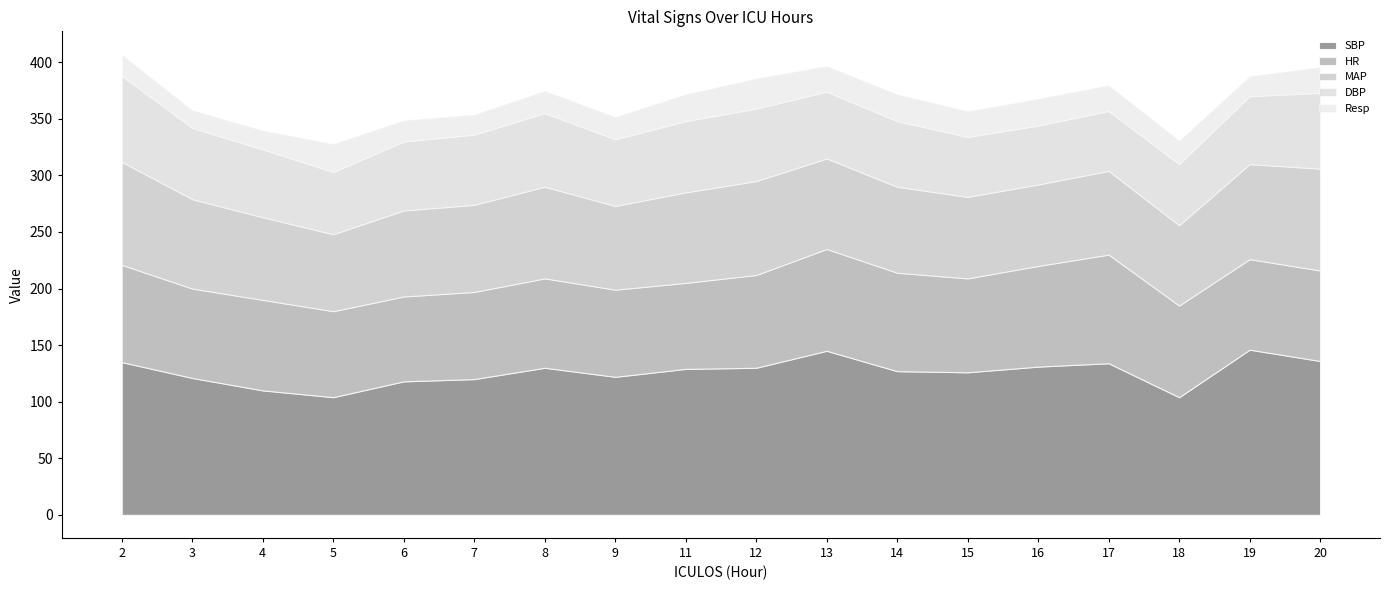

What is the sum of all MAP values?

1401